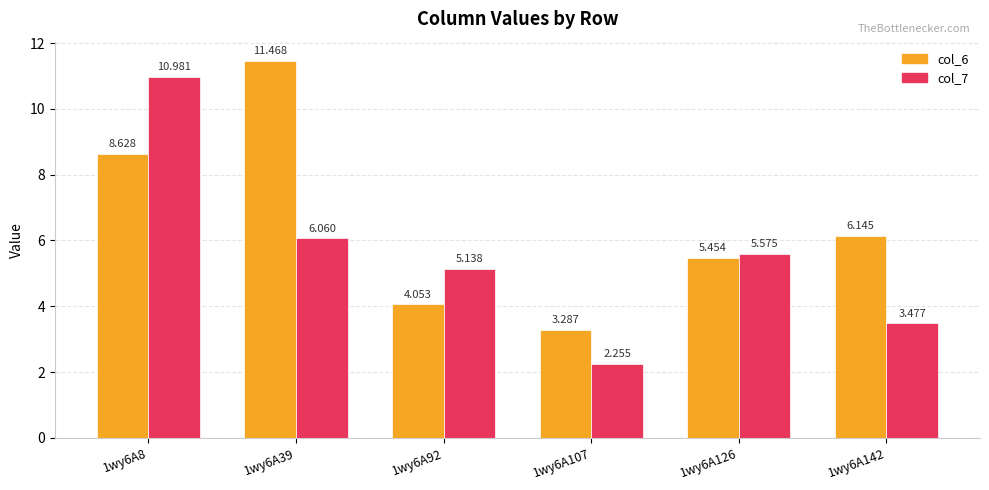

Which series changed the most between 1wy6A39 and 1wy6A107?

col_6